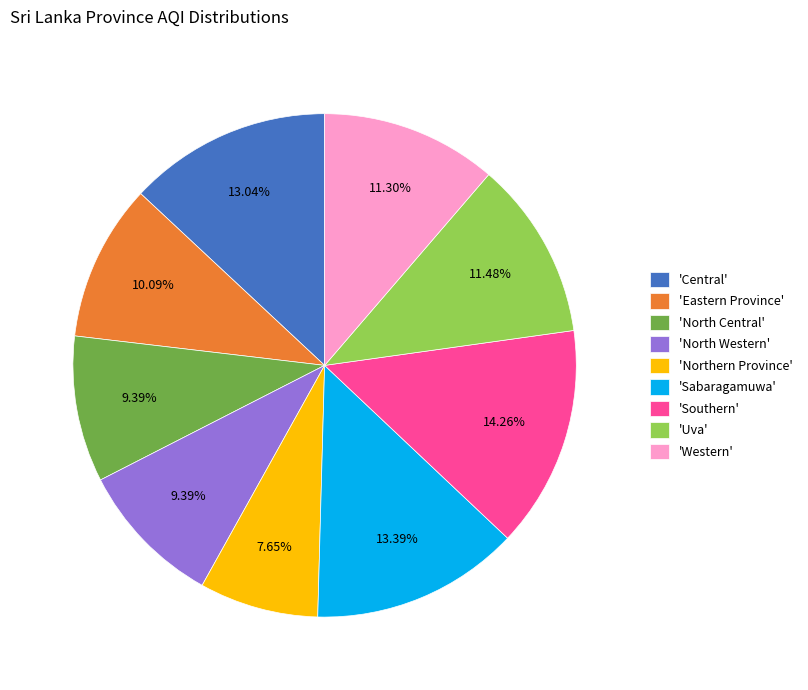

How many segments does this pie chart have?

9